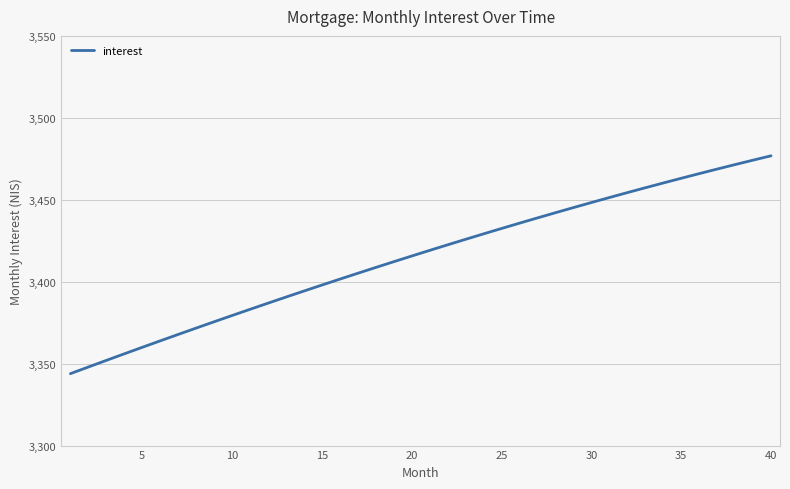

What is the average value?

3414.9